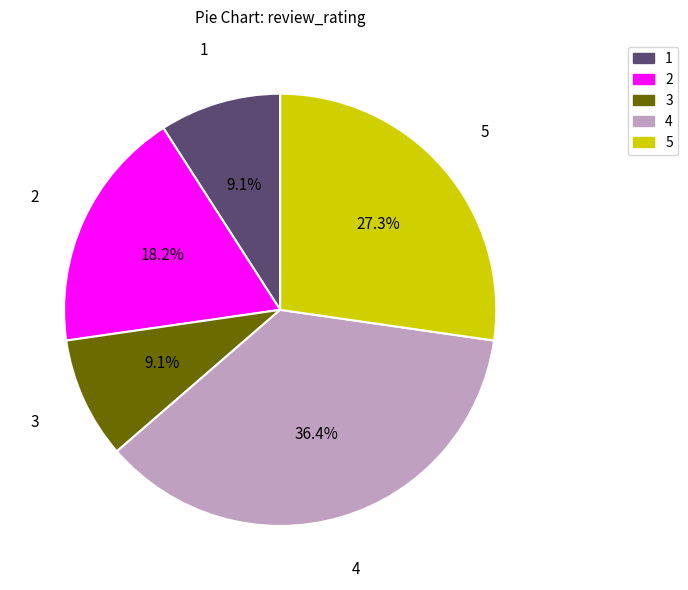

How many slices are in this pie chart?

5